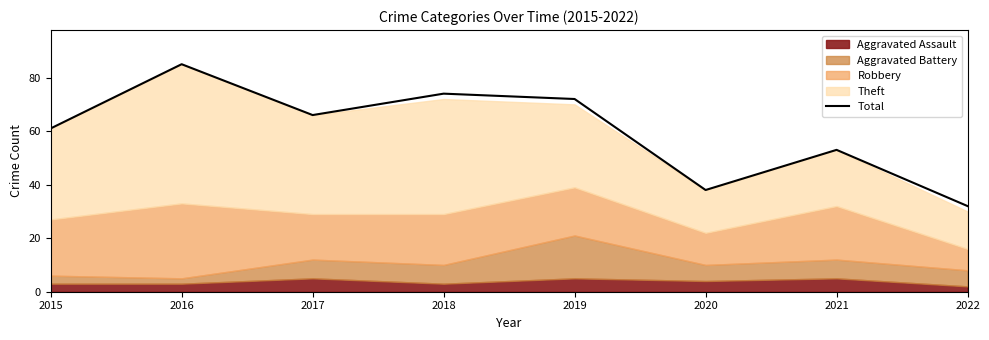

List the labels in order of value, largest first.

2016, 2018, 2019, 2017, 2015, 2021, 2020, 2022